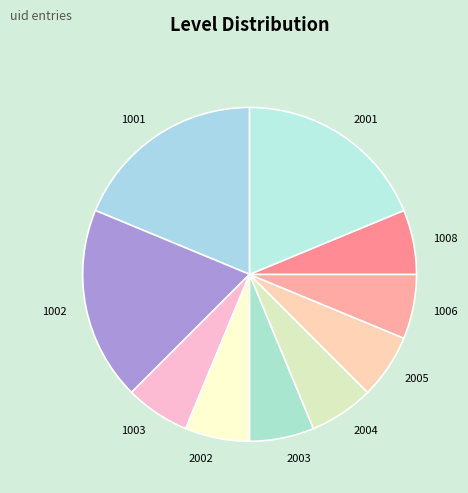

Between 1008 and 2001, which is larger?

2001